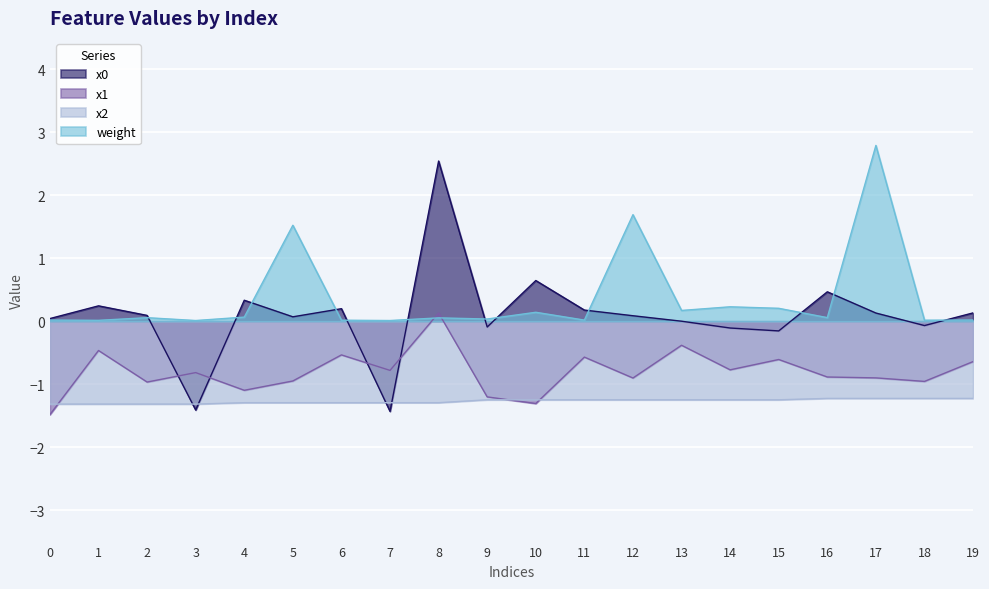

After their last crossing, which series has the higher values: x2 or x1?

x1